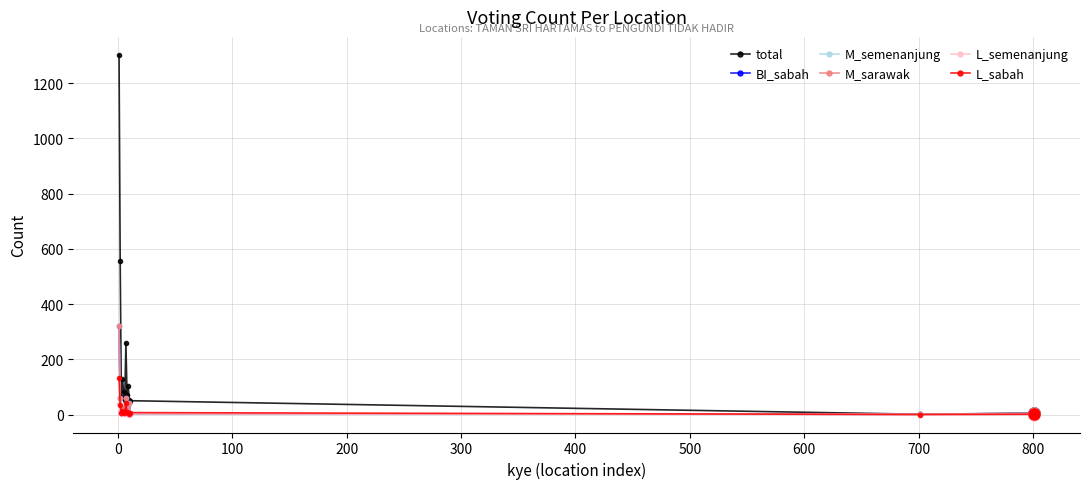

What is the sum of all L_sabah values?

266